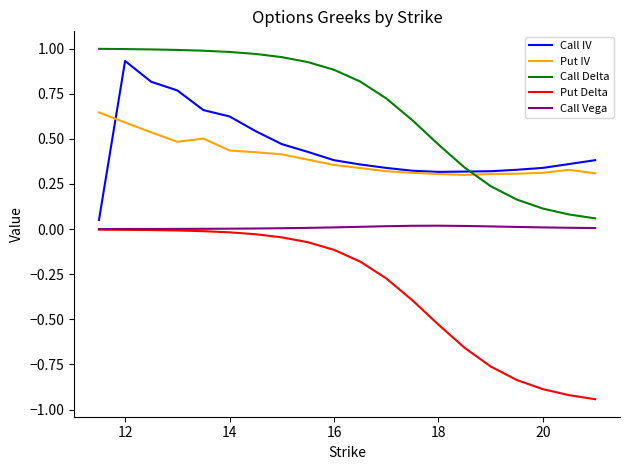

True or false: Call Delta and Call Vega cross at least once.

False